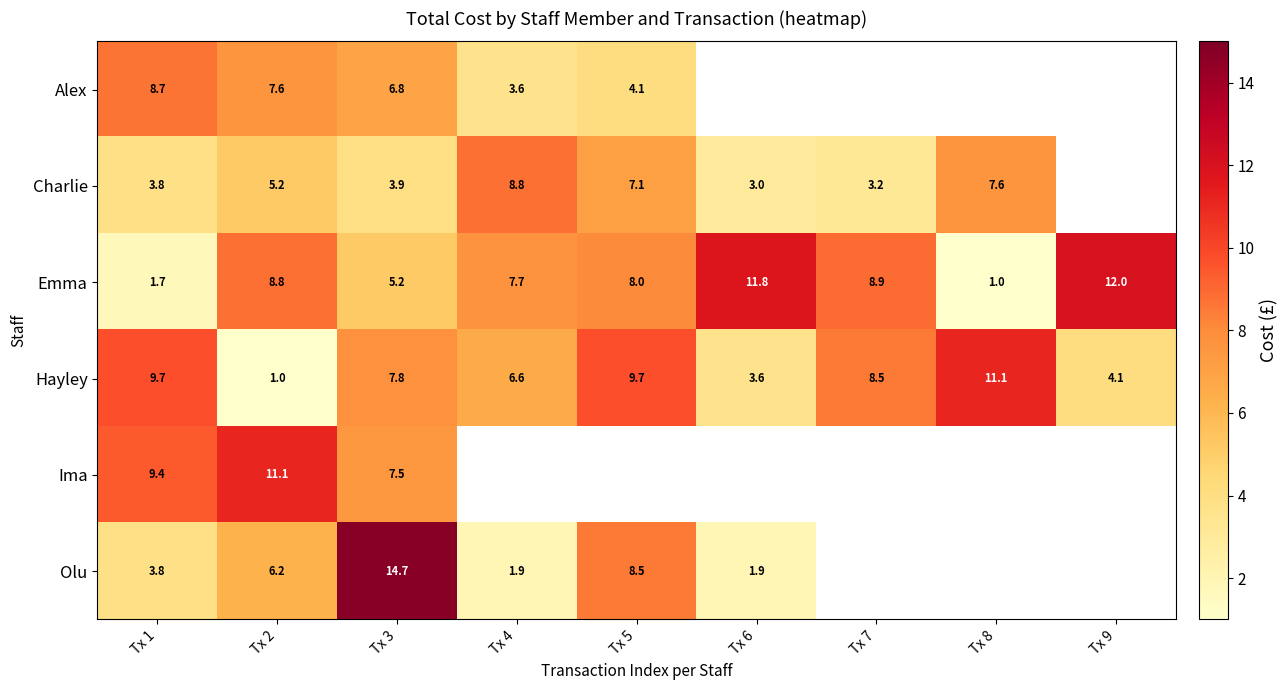

What is the difference between the Emma values at Tx 1 and Tx 8?

0.7